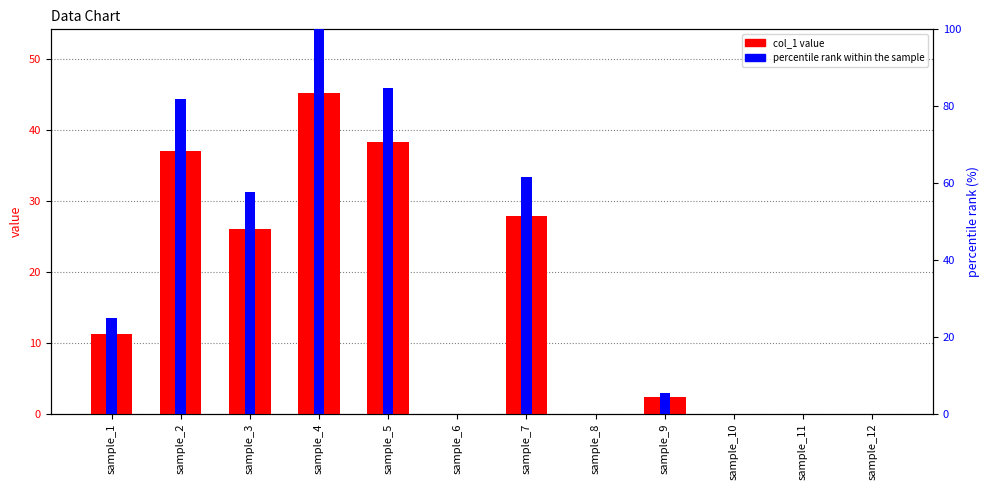

List the labels in order of percentile rank within the sample value, largest first.

sample_4, sample_5, sample_2, sample_7, sample_3, sample_1, sample_9, sample_6, sample_8, sample_10, sample_11, sample_12